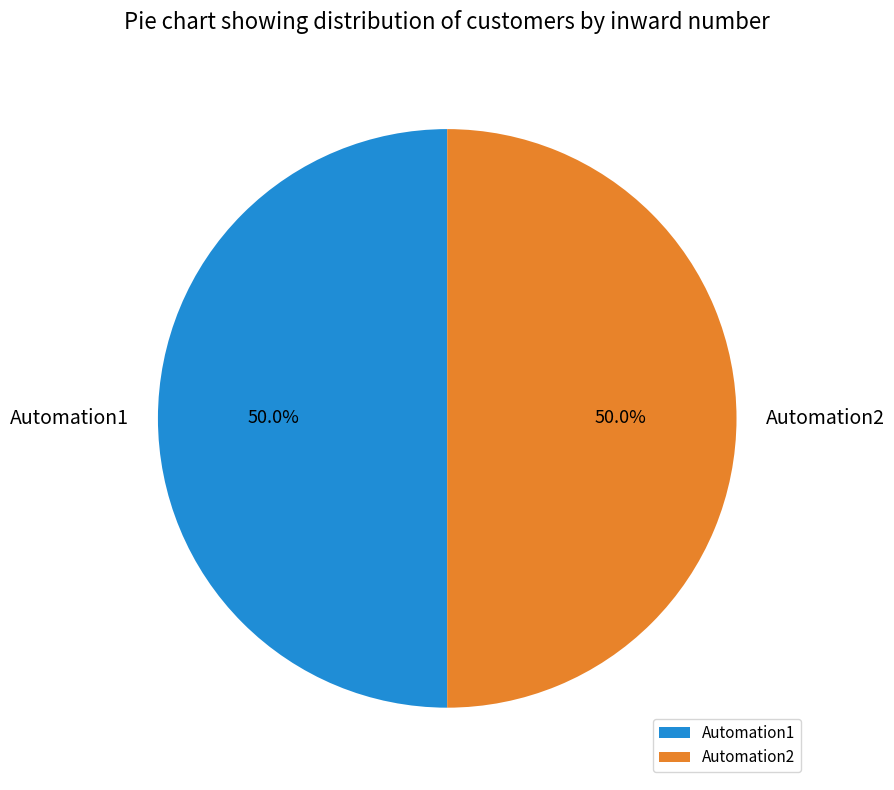

Combined, what portion of the pie is Automation1 and Automation2?

100.0%